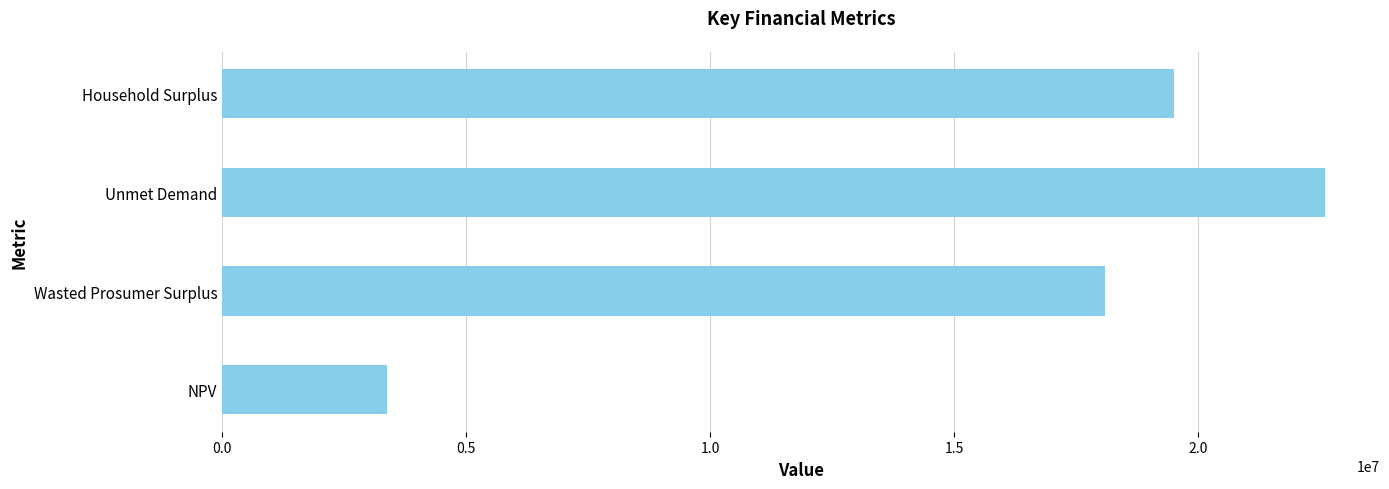

What is the ratio of the value at Household Surplus to the value at Unmet Demand?

0.9